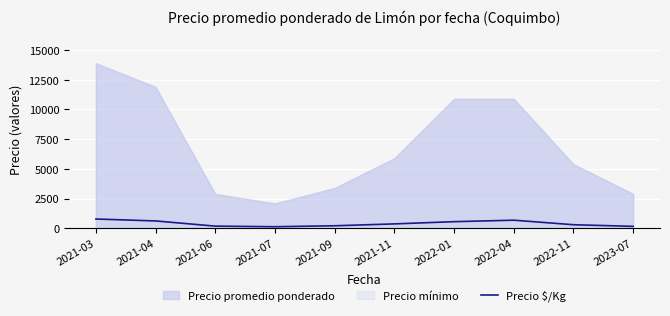

Does the chart display data point markers on the line(s)?

No